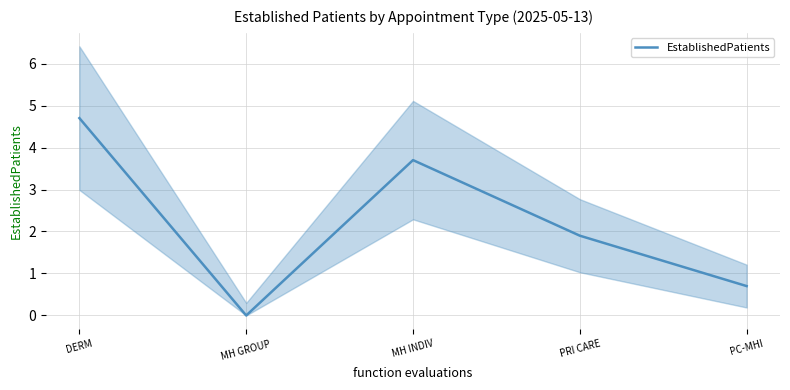

What is the sum of the values at DERM and PRI CARE?

6.6